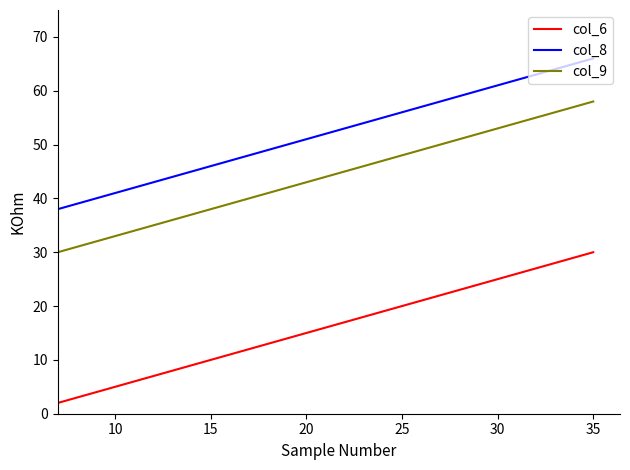

Which series has the largest total across all categories?

col_8